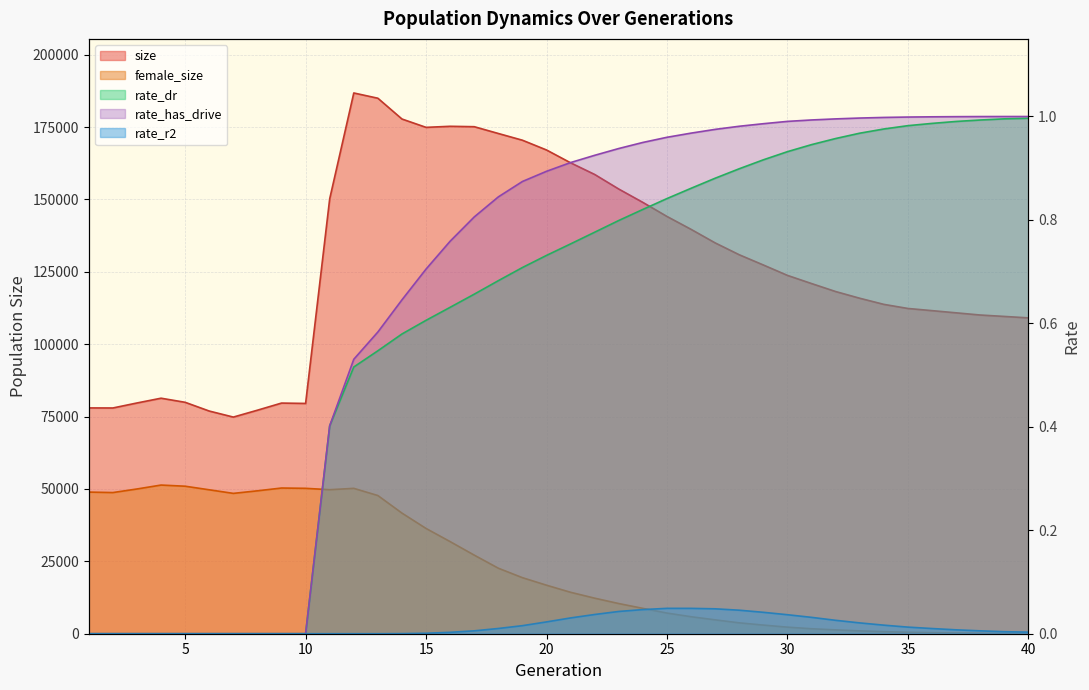

In rate_r2, how many points are higher than both neighbors (excluding endpoints)?

1